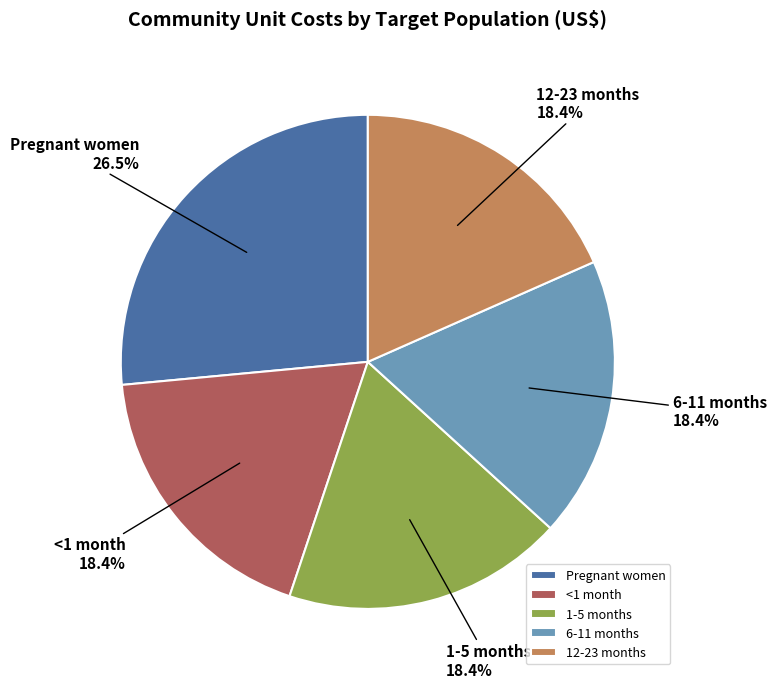

To the nearest percent, what is the combined percentage of 1-5 months and <1 month?

37%